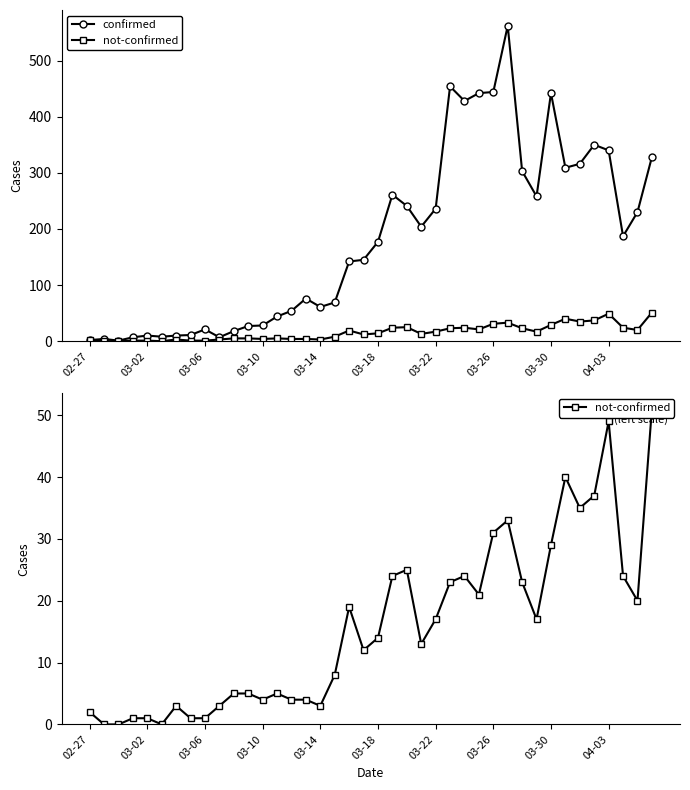

Between 03-06 and 28, which series saw the biggest shift?

confirmed